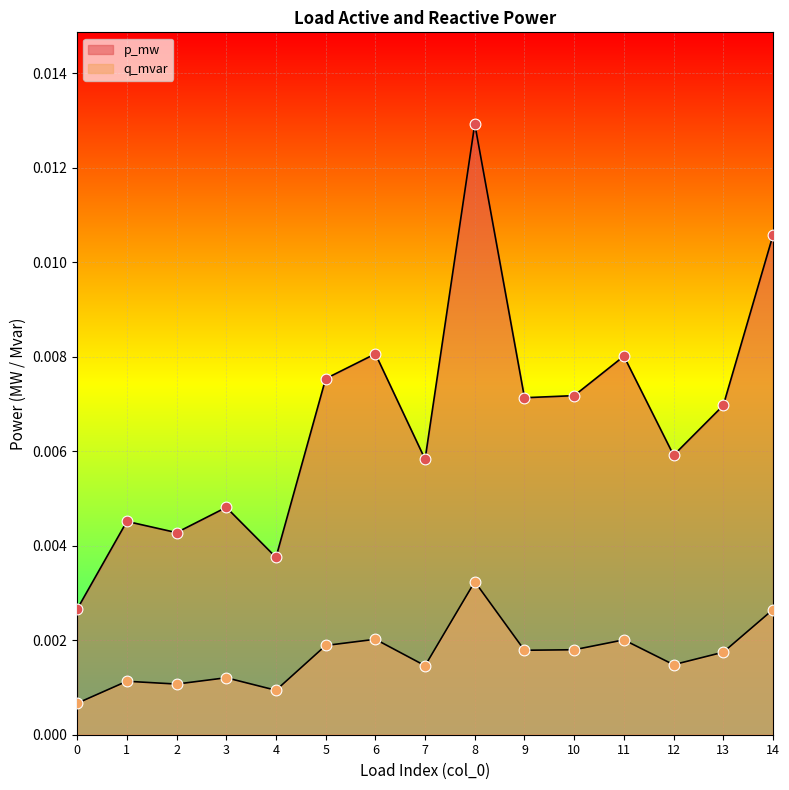

Which series reaches the minimum Y coordinate?

q_mvar